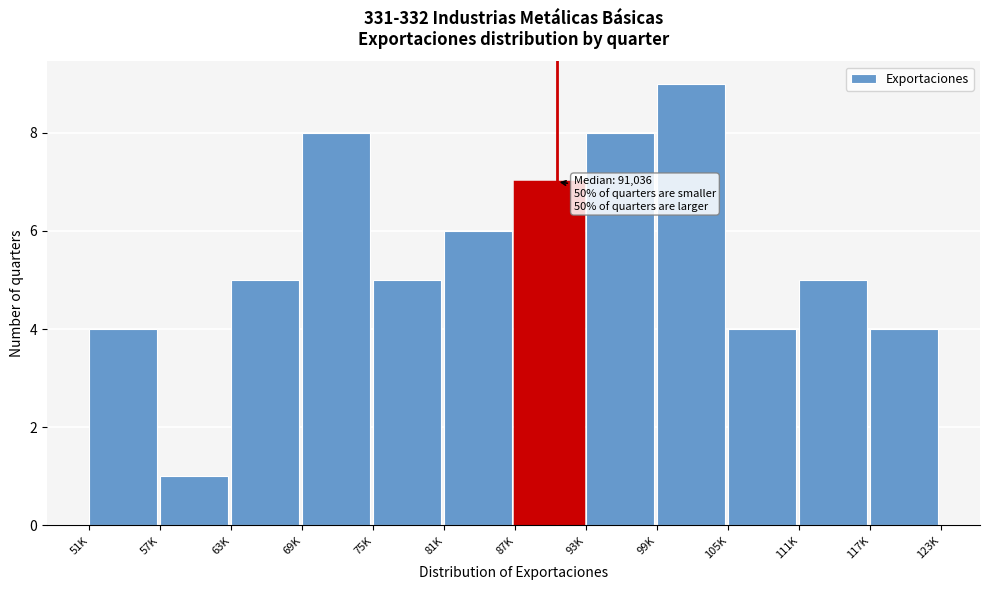

Reading left to right, extract all data points from this chart.

51K=4	57K=1	63K=5	69K=8	75K=5	81K=6	87K=7	93K=8	99K=9	105K=4	111K=5	117K=4